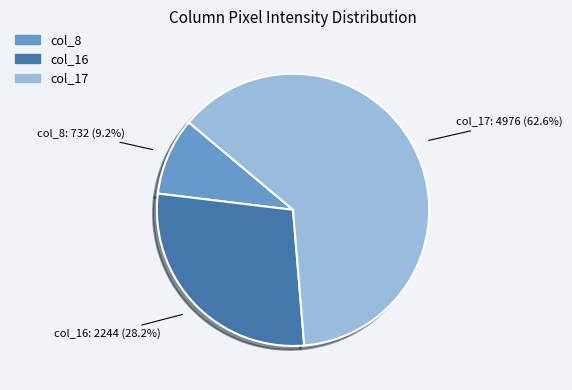

What percentage is NOT represented by col_8?

90.8%